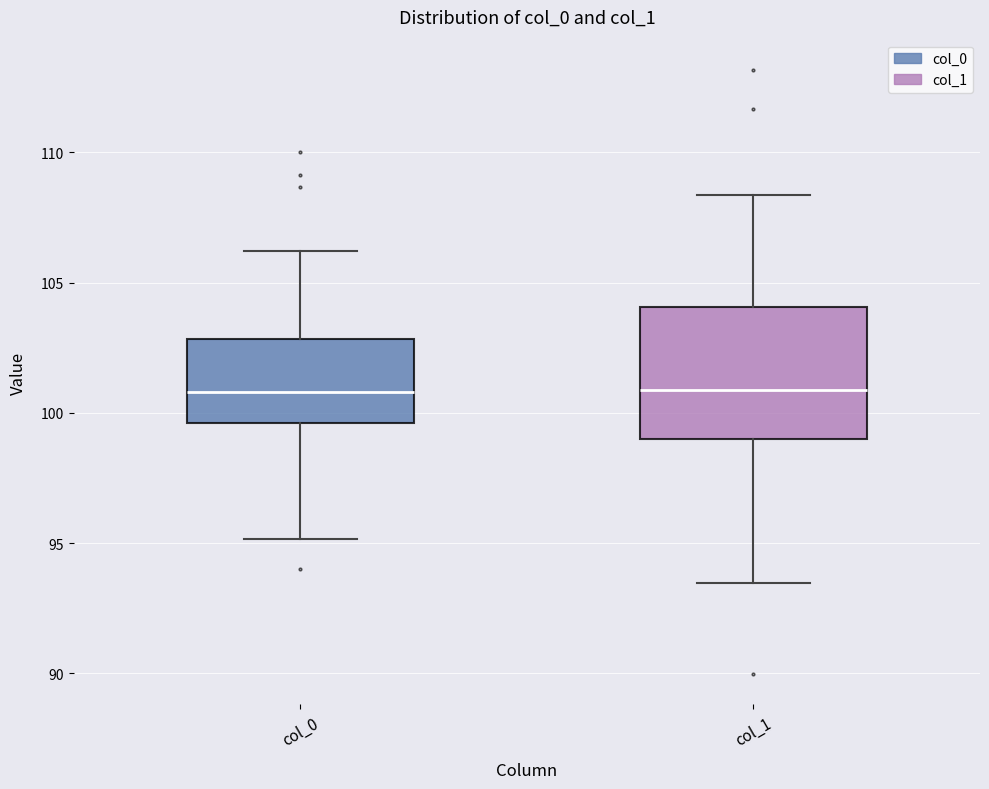

Where does the lower whisker of the box for col_1 end on the y-axis? The values are not printed on the chart, so give them approximately, as read against the axis.

93.5